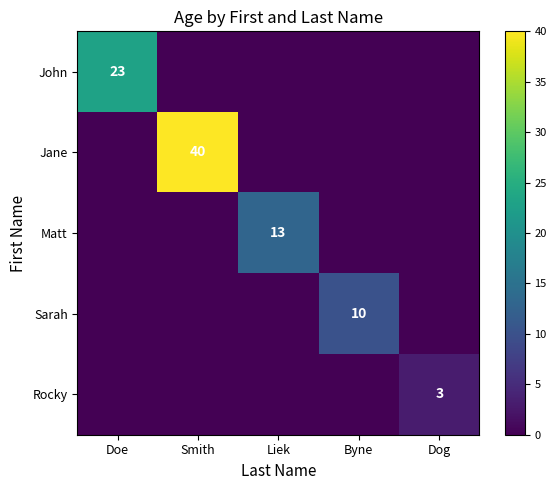

How many series are shown in this chart?

5